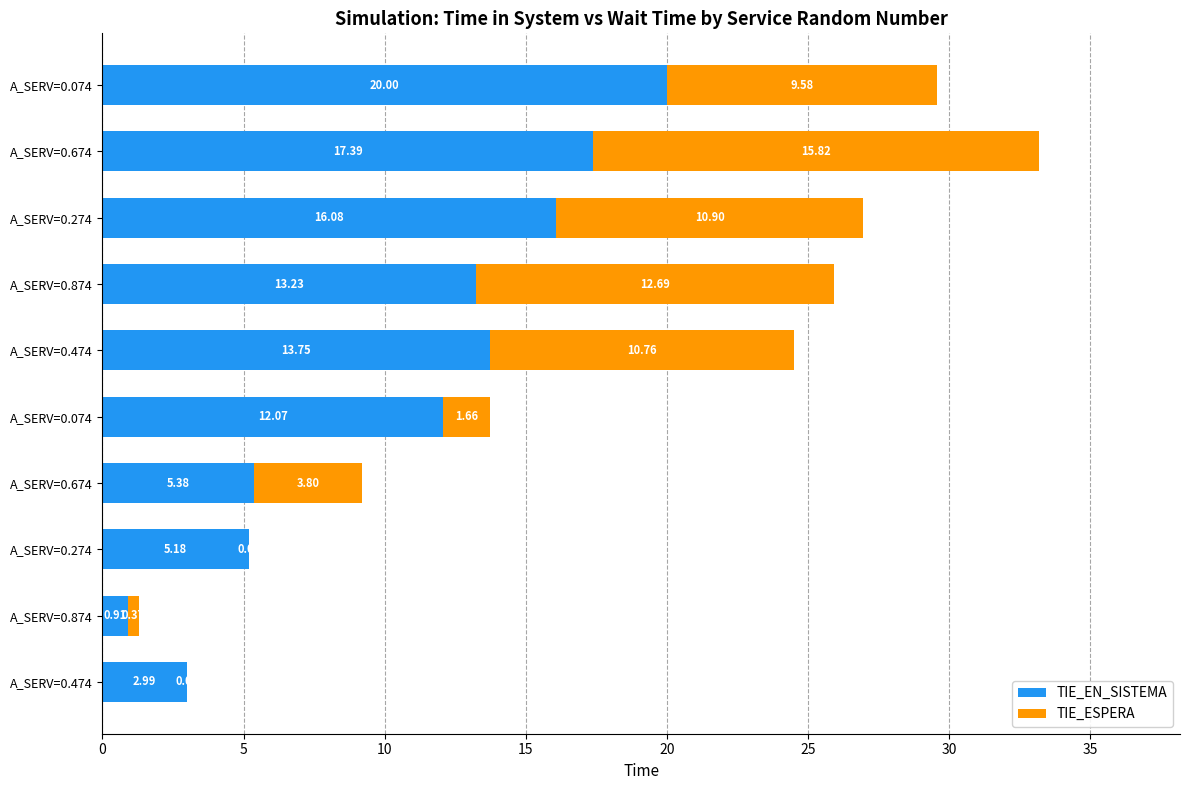

How many data points does each series have?

10